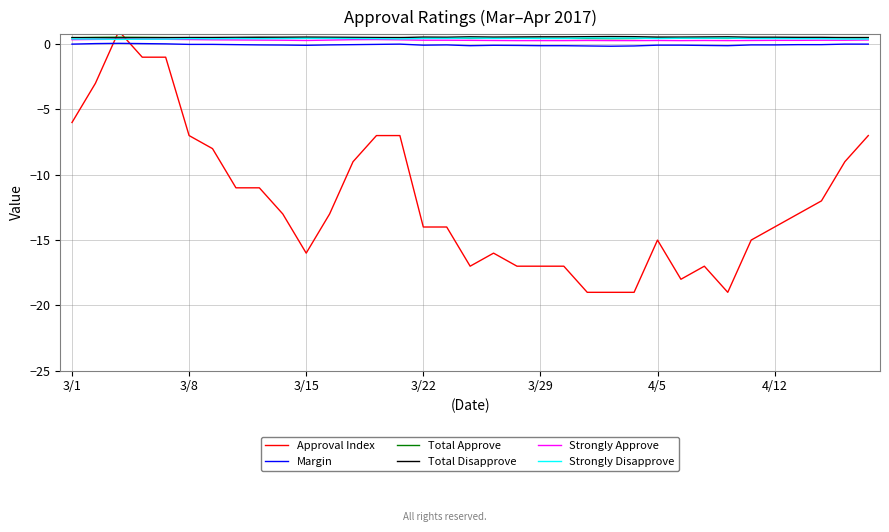

What is the maximum value shown in the chart?

1.0